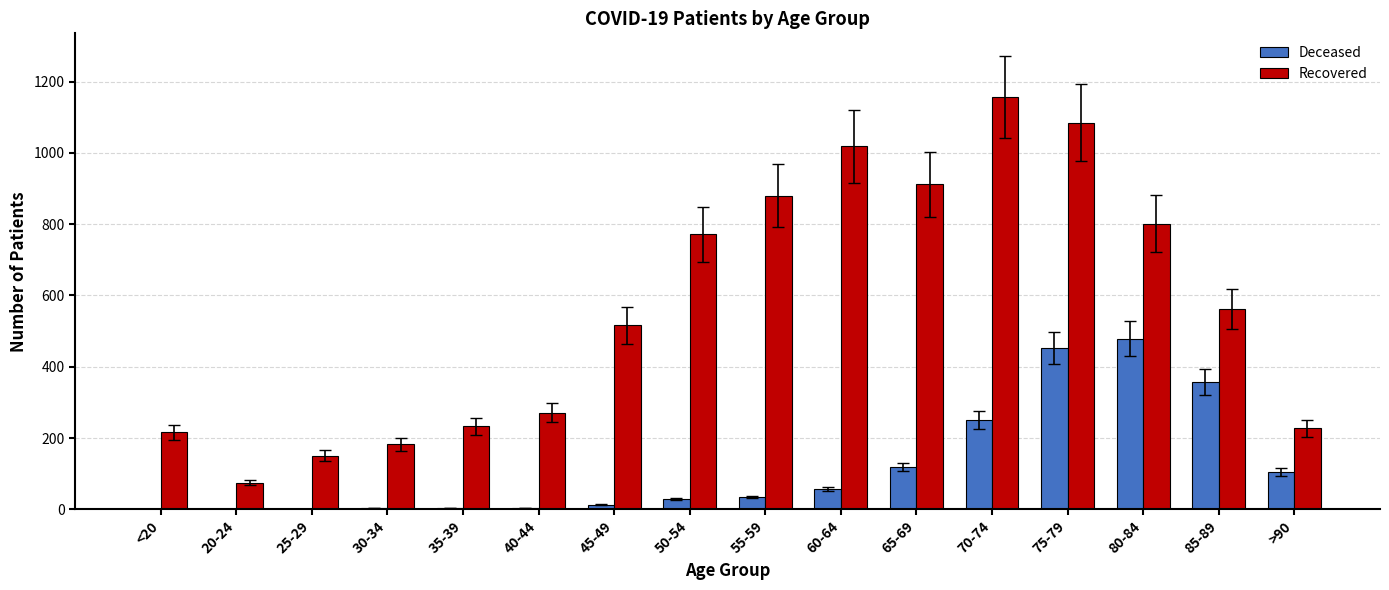

At which category is the sum across all series the highest?

75-79